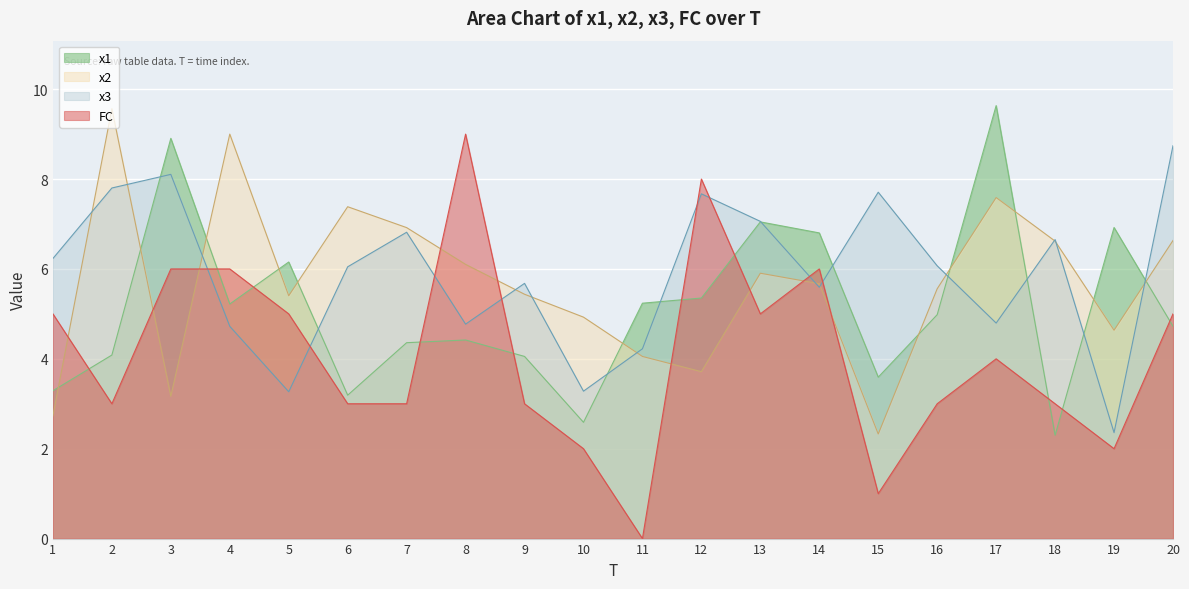

List the series in order of their peak value, highest first.

x1, x2, FC, x3